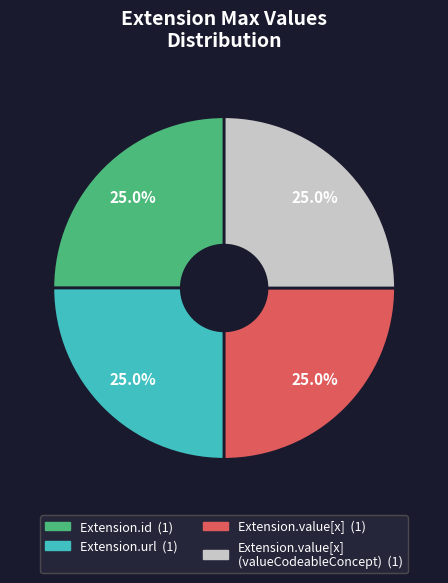

Is there a majority slice in this chart?

No